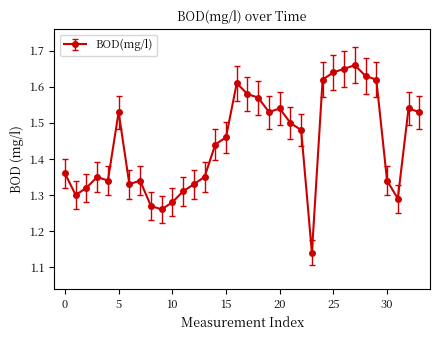

True or false: the data has more than 0 interior local peaks.

True